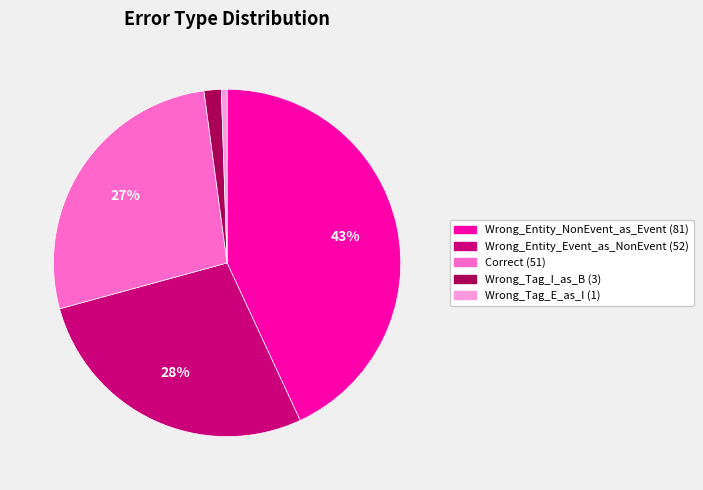

Is there a majority slice in this chart?

No